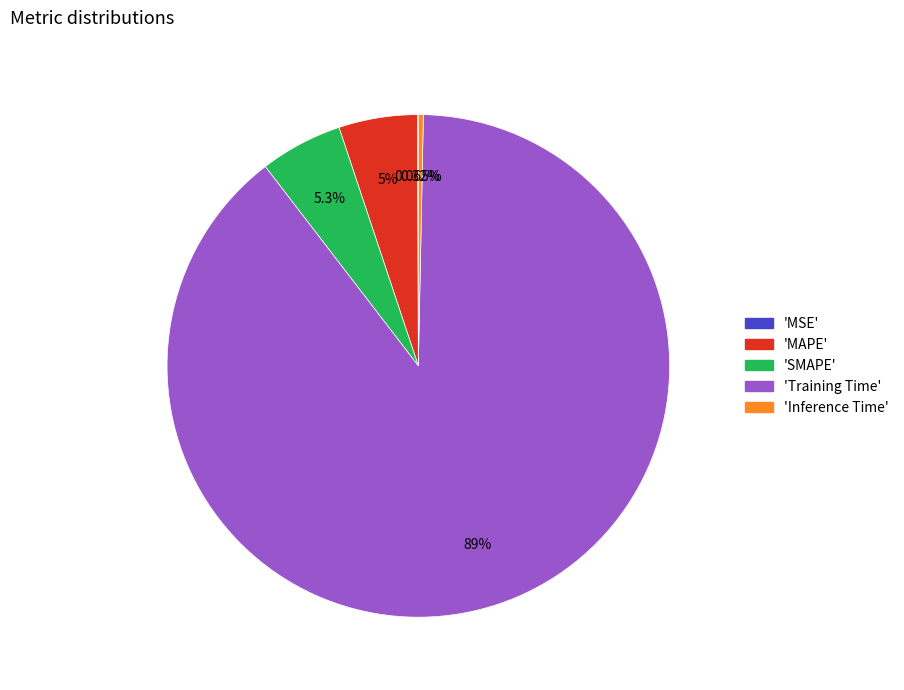

Does any single category account for the majority?

Yes